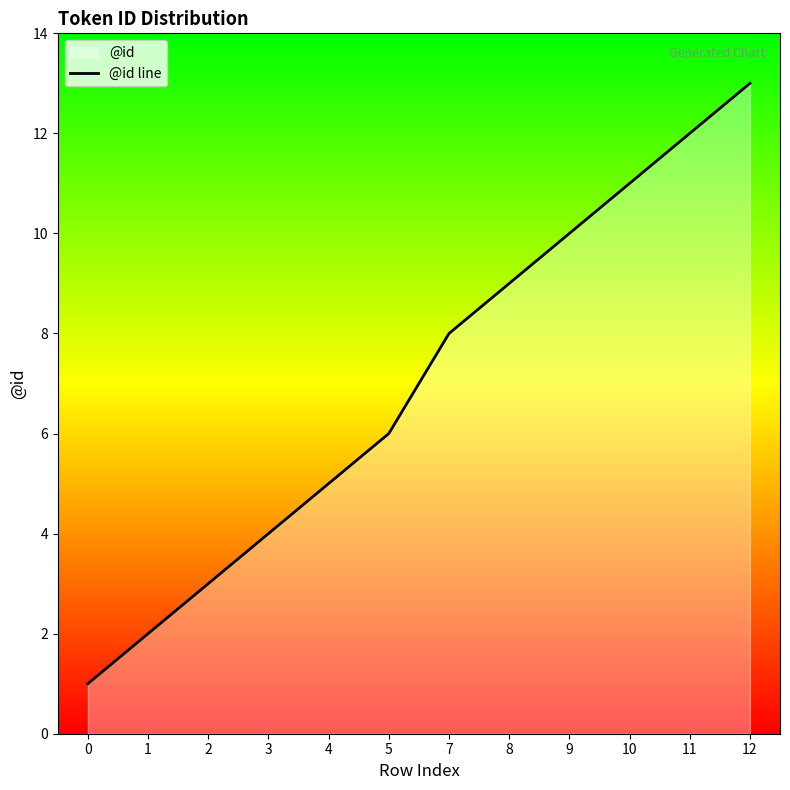

How many data points does each series have?

12